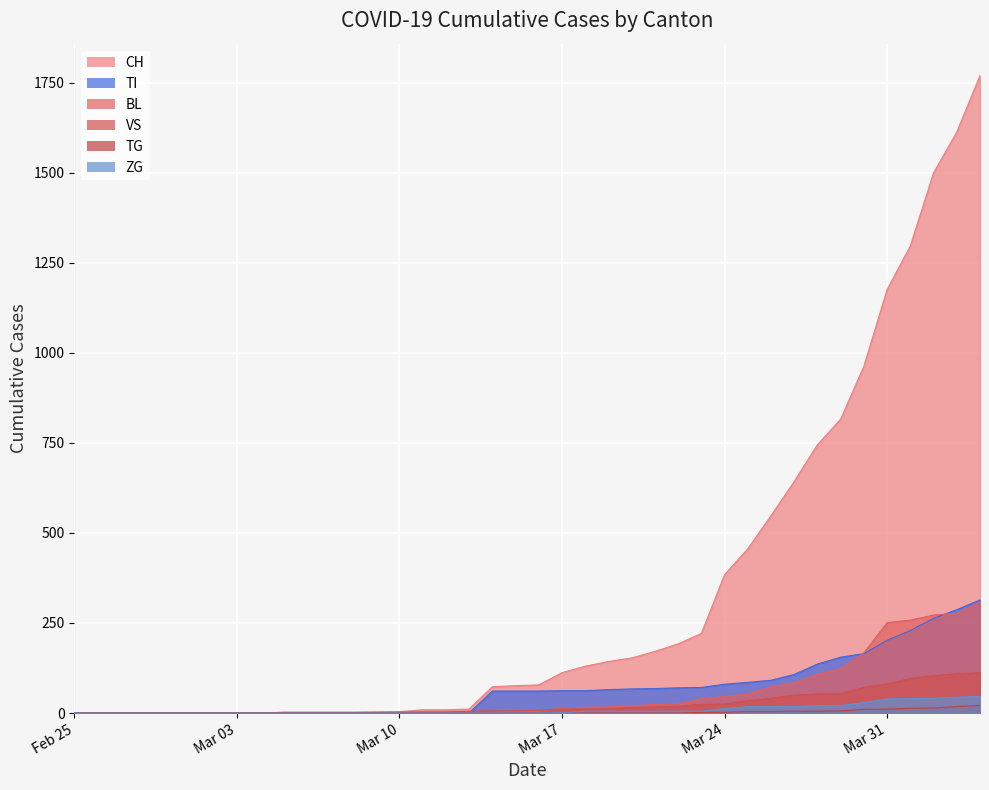

True or false: VS and ZG intersect in this chart.

False